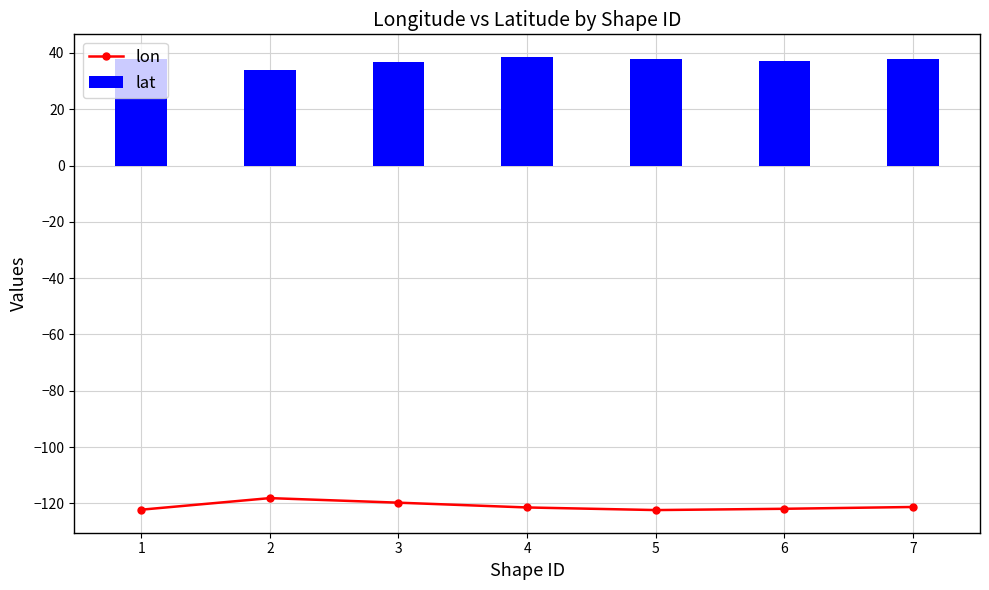

The value of lat at 5 is 37.8. True or false?

True